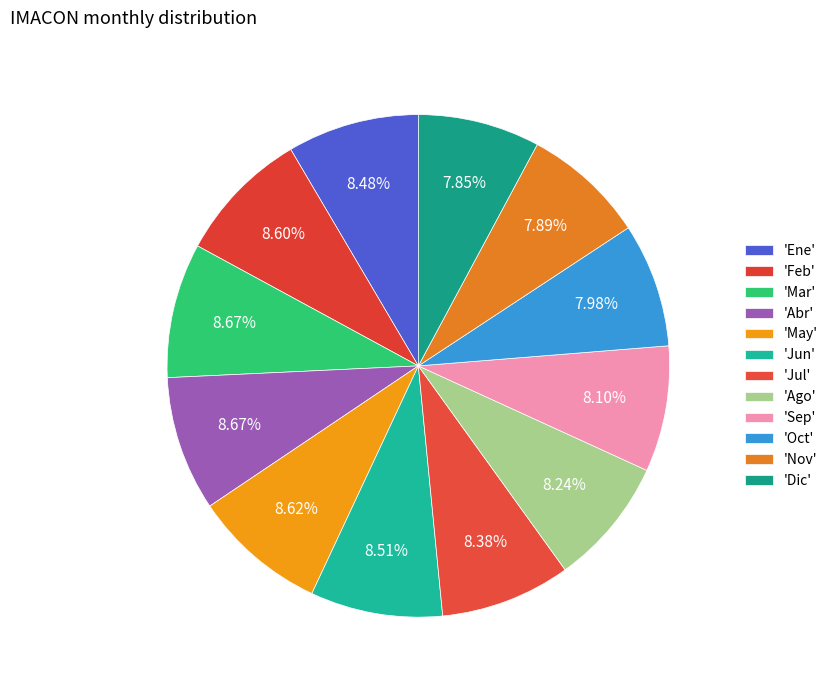

Count the number of slices in the pie.

12